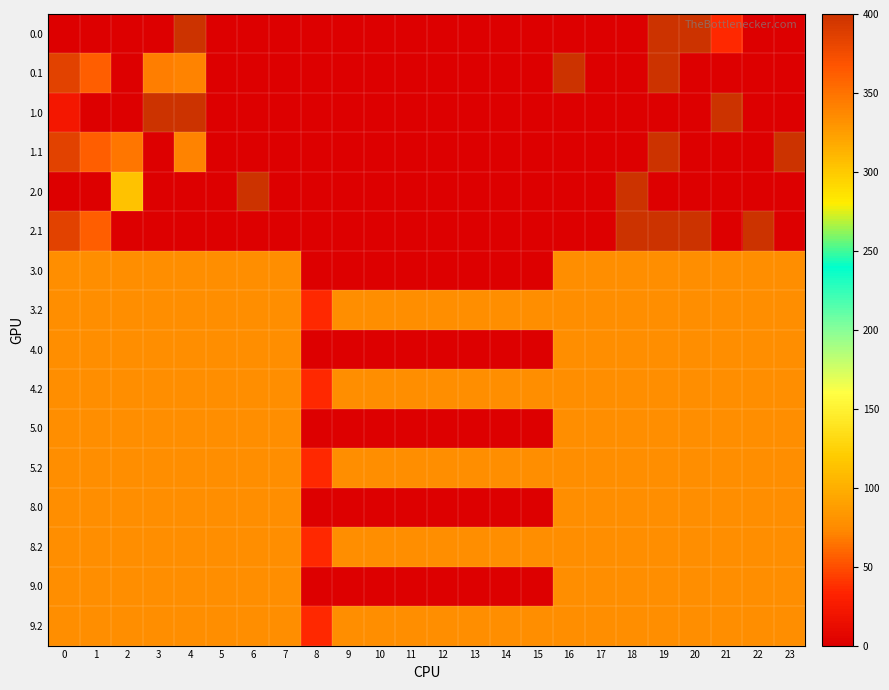

Which label corresponds to the largest value in the chart?

4